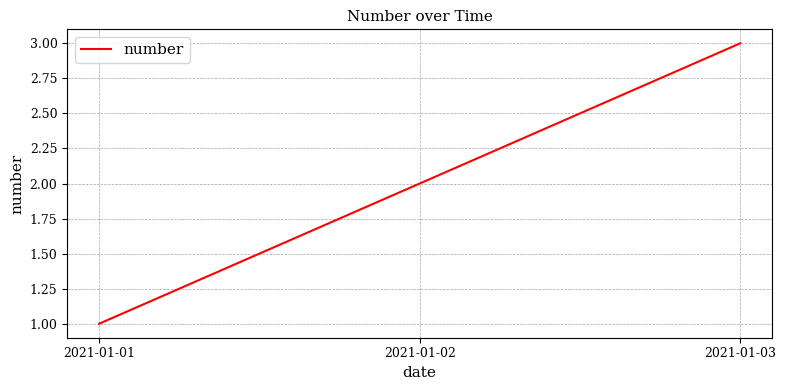

What is the ratio of the value at 2021-01-02 to the value at 2021-01-01?

2.0